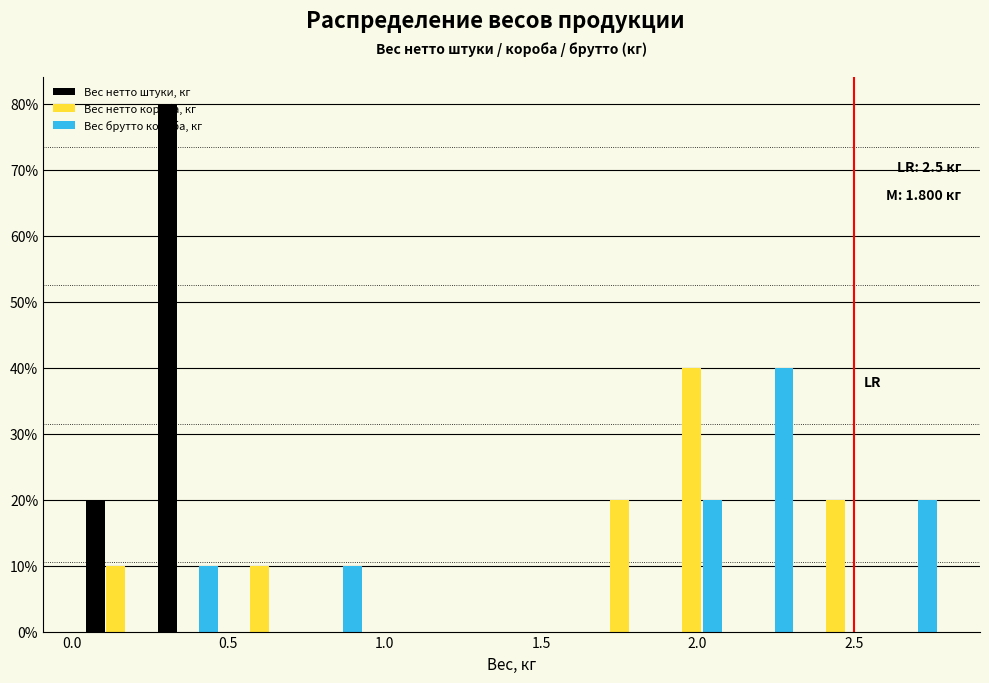

In the Вес нетто штуки, кг series, which range on the x-axis has the tallest bar?

0.25 to 0.50